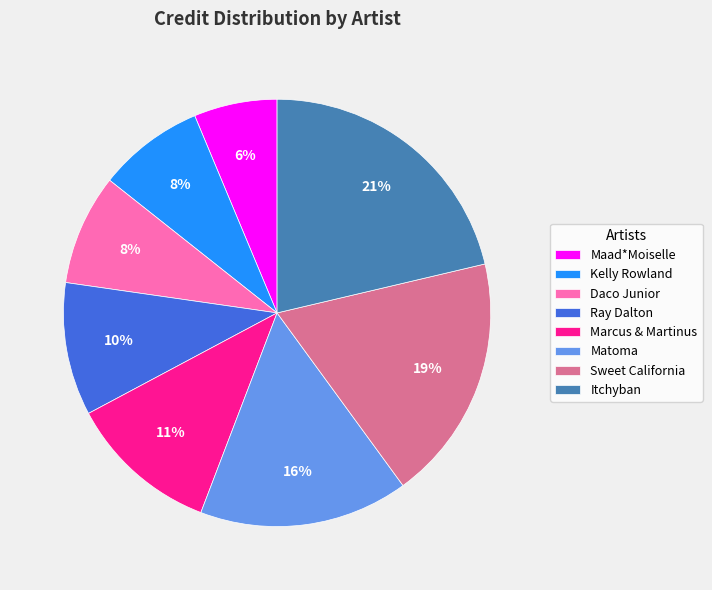

Which slice is the smallest?

Maad*Moiselle